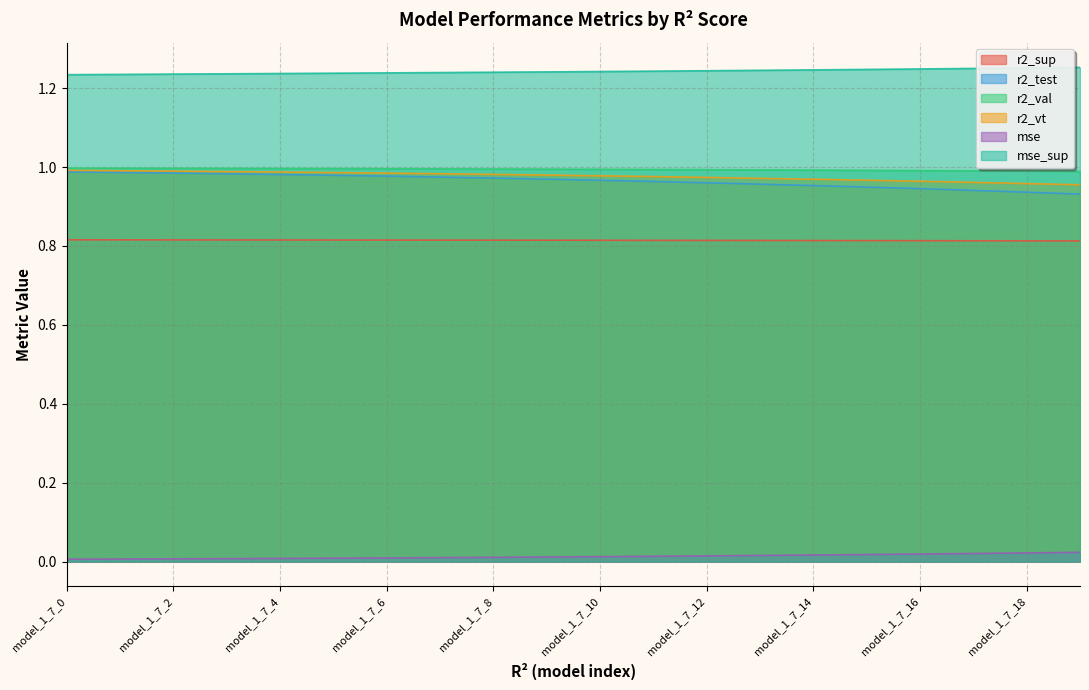

How many distinct data groups are displayed?

6